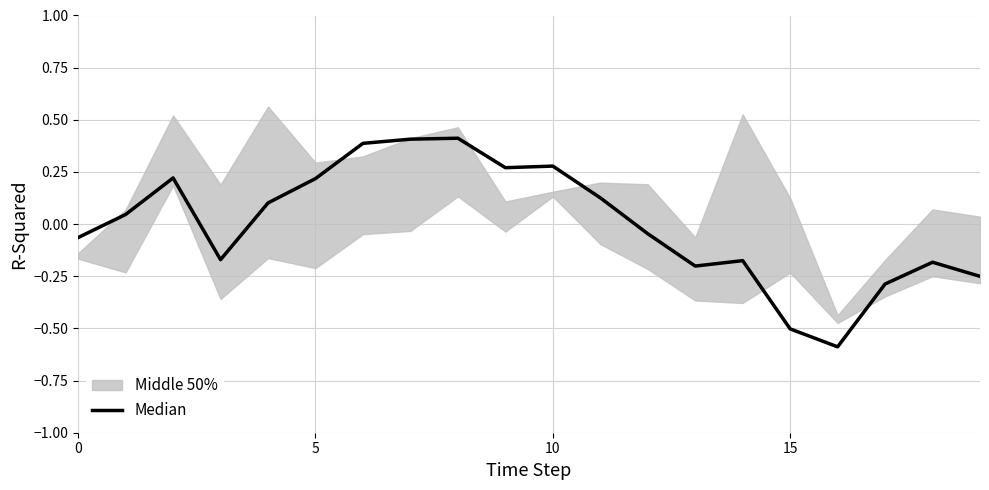

What is the value of the 10th point from the left?

0.3